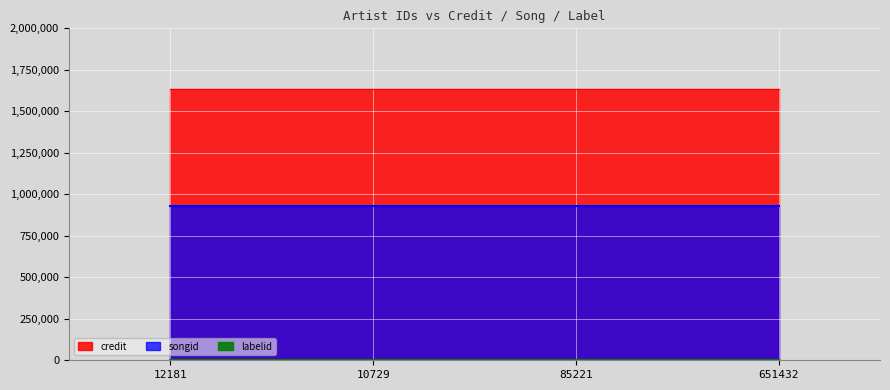

Reading right to left, list all the values displayed in this chart.

credit: 651432=1632451	85221=1632451	10729=1632451	12181=1632451
songid: 651432=931387	85221=931387	10729=931387	12181=931387
labelid: 651432=539	85221=539	10729=539	12181=539